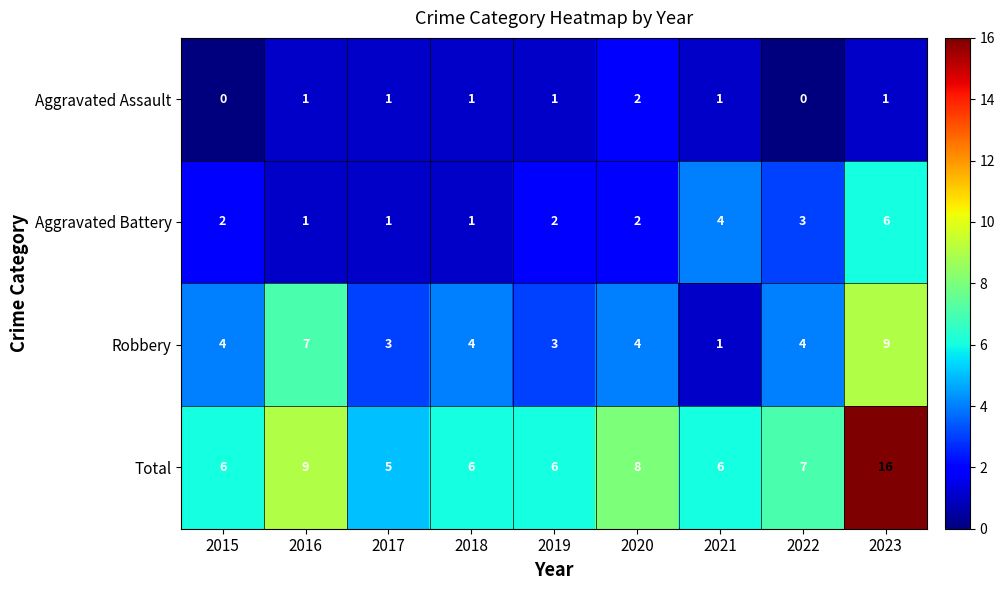

At which label is Aggravated Battery closest to 3?

2022